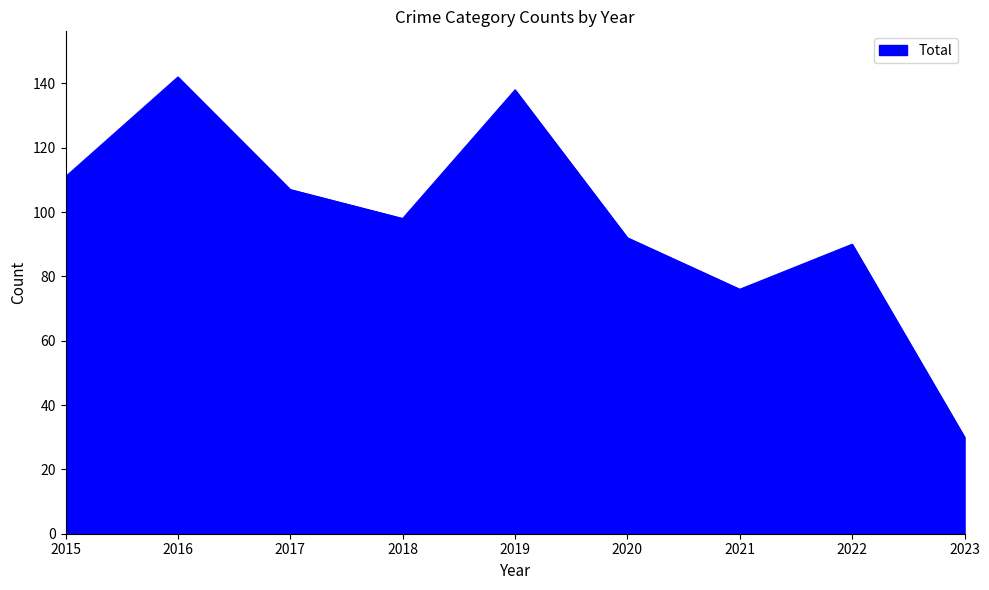

What is the difference between the values at 2018 and 2023?

68